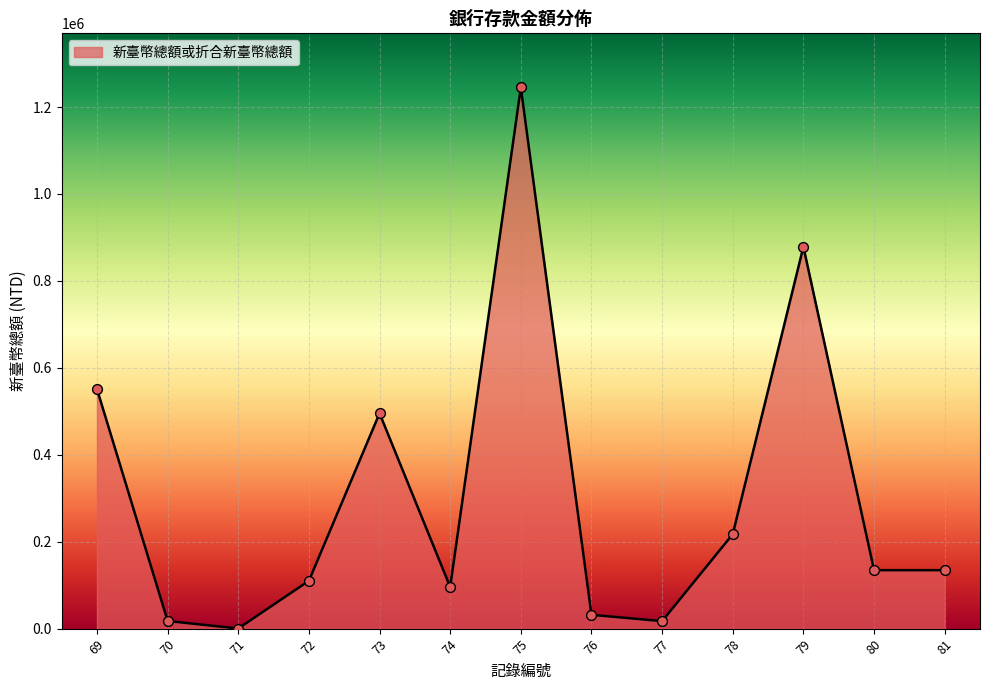

What is the change in value from 69 to 76?

-519401